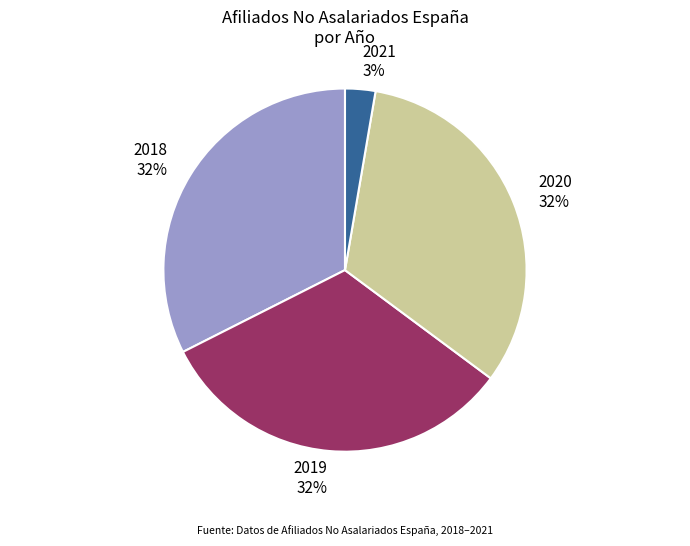

To the nearest percent, what percentage of the pie is 2018 32%?

32%